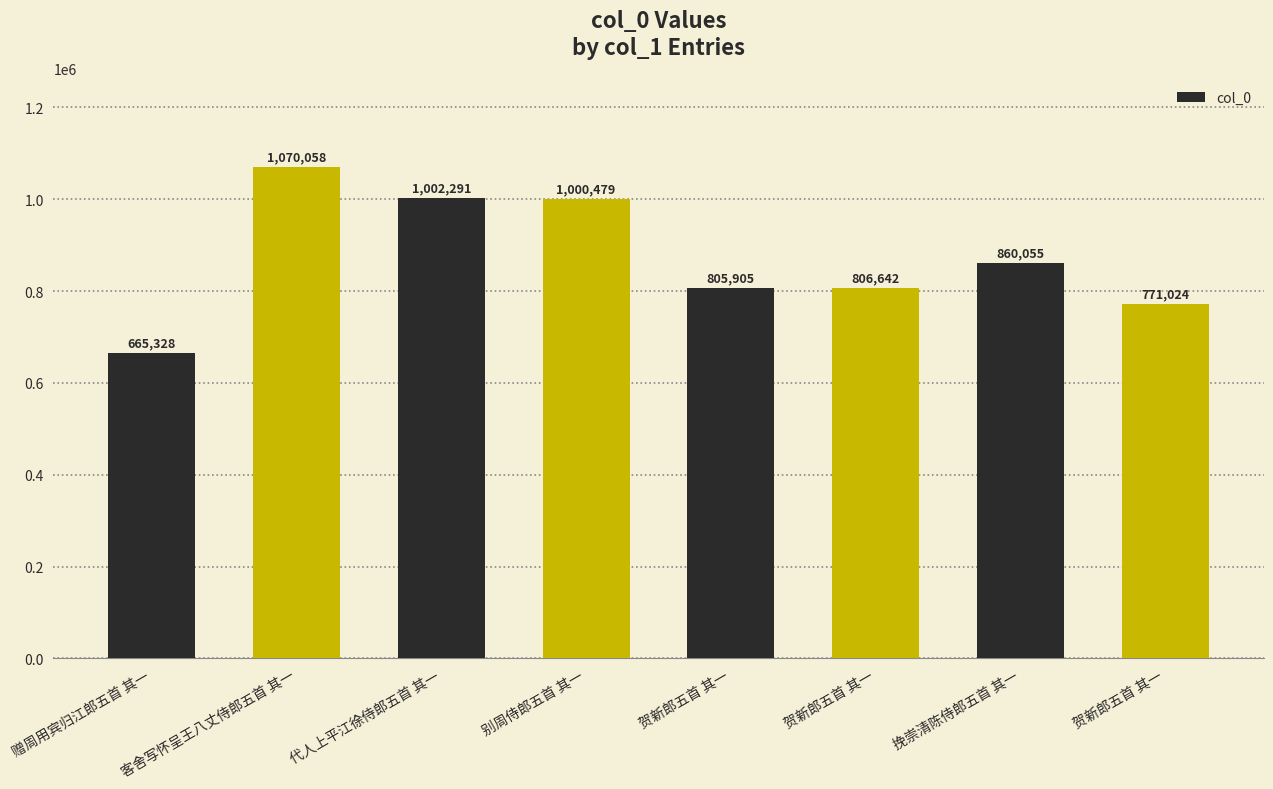

Approximately how many times larger is the value at 贺新郎五首 其一 compared to 贺新郎五首 其一?

1.0